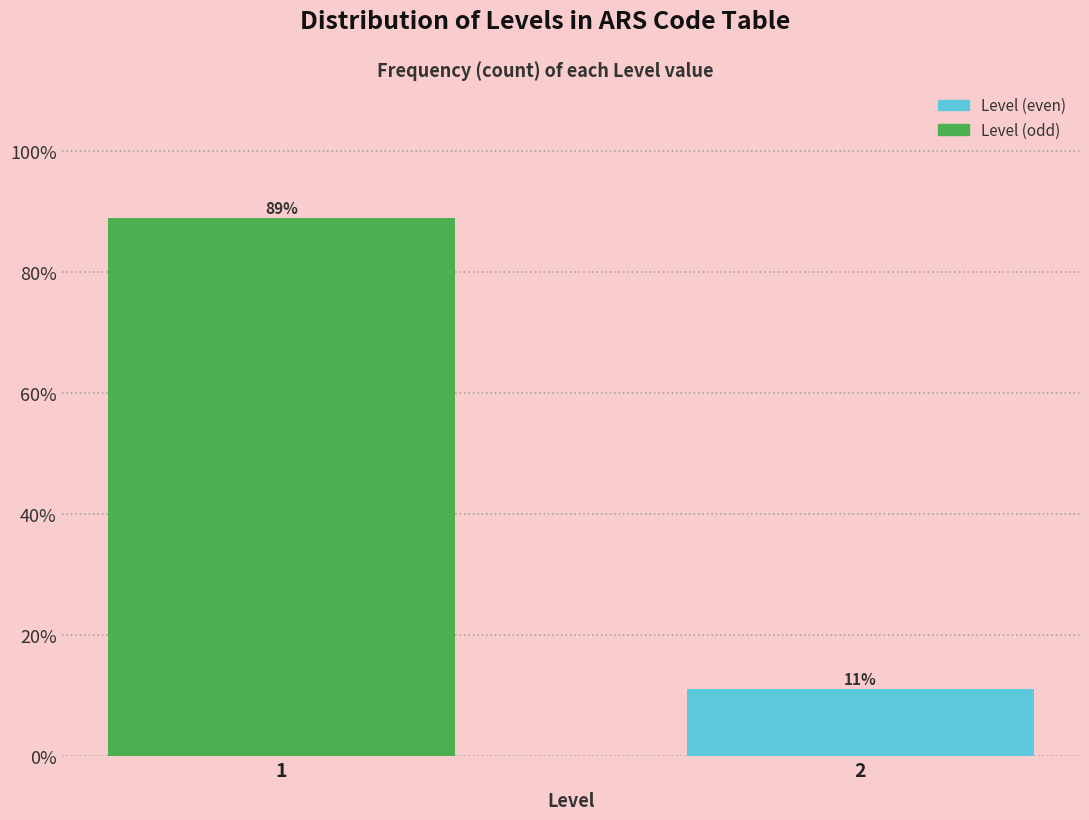

What is the greatest value displayed?

88.9